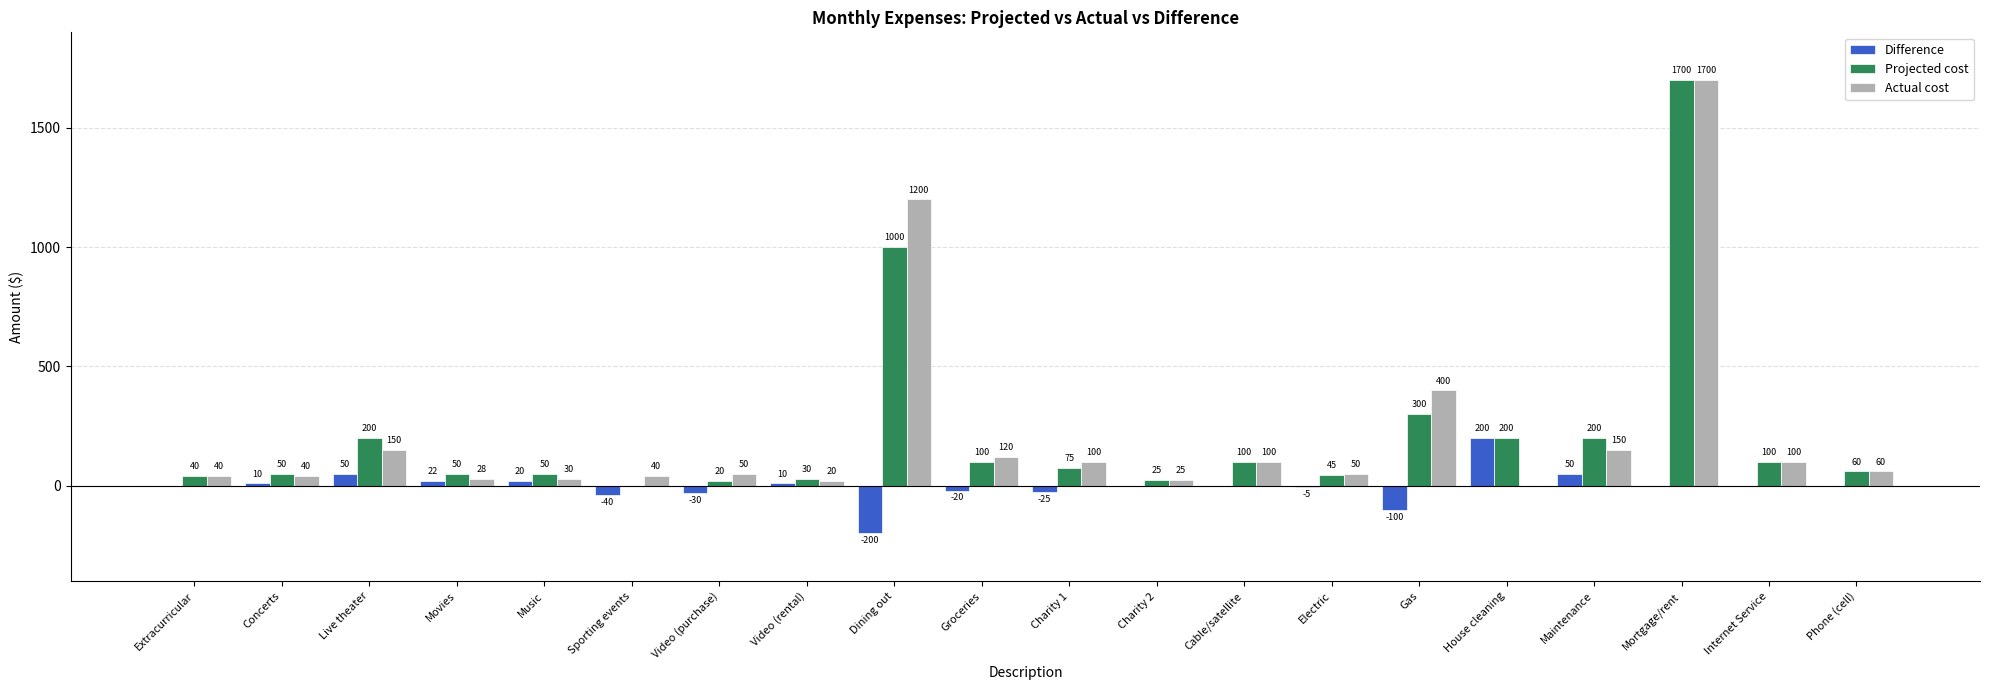

How many groups of bars are there?

20